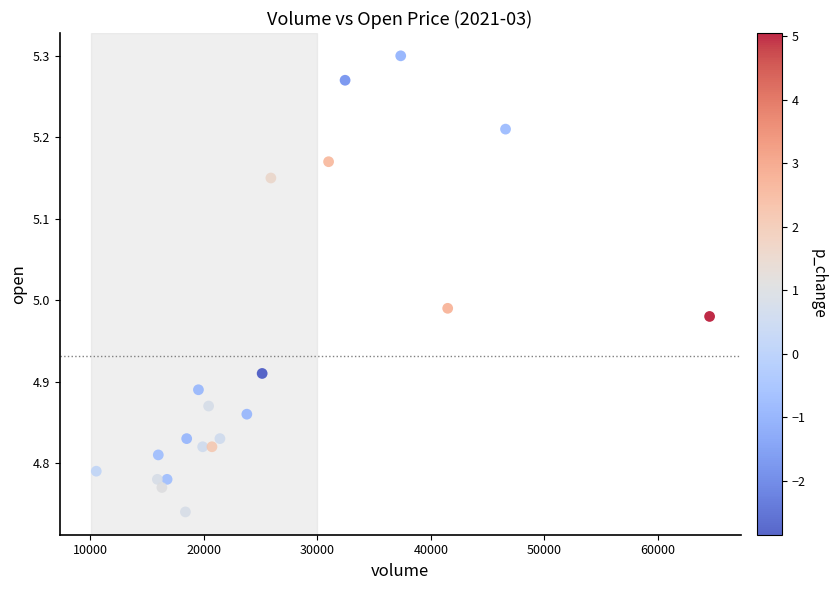

What is the range of Y values (max minus min)?

0.6